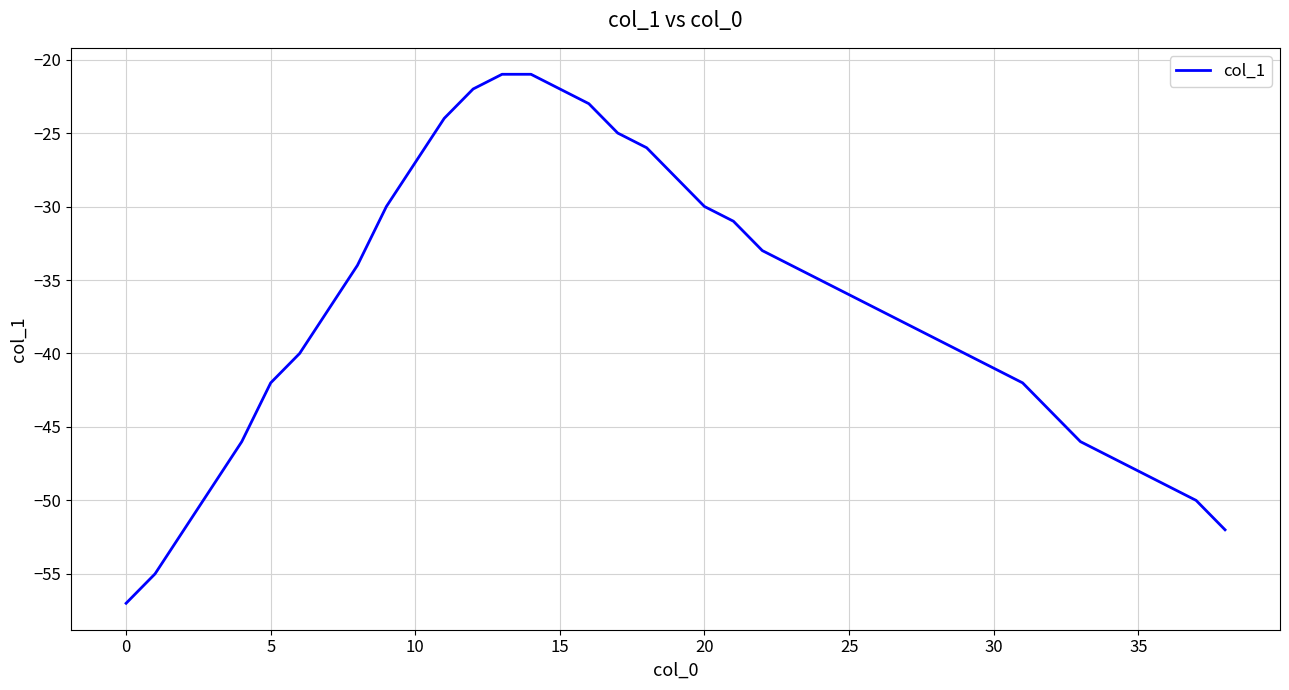

What is the greatest value displayed?

-21